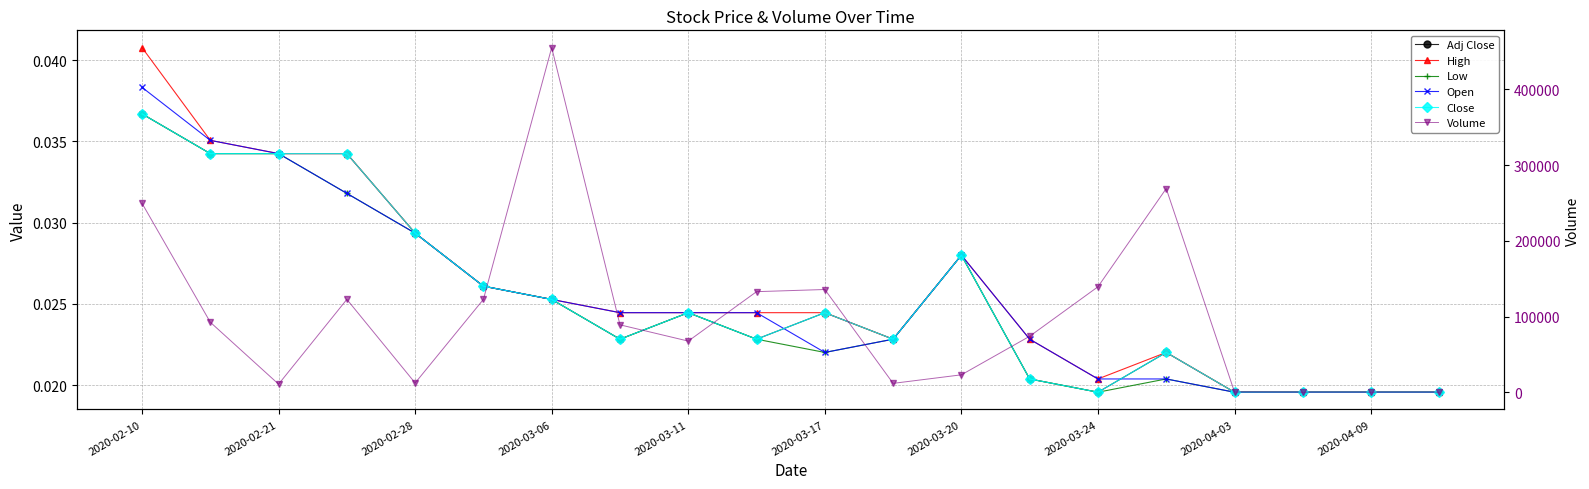

How many interior local valleys does the High series have?

2